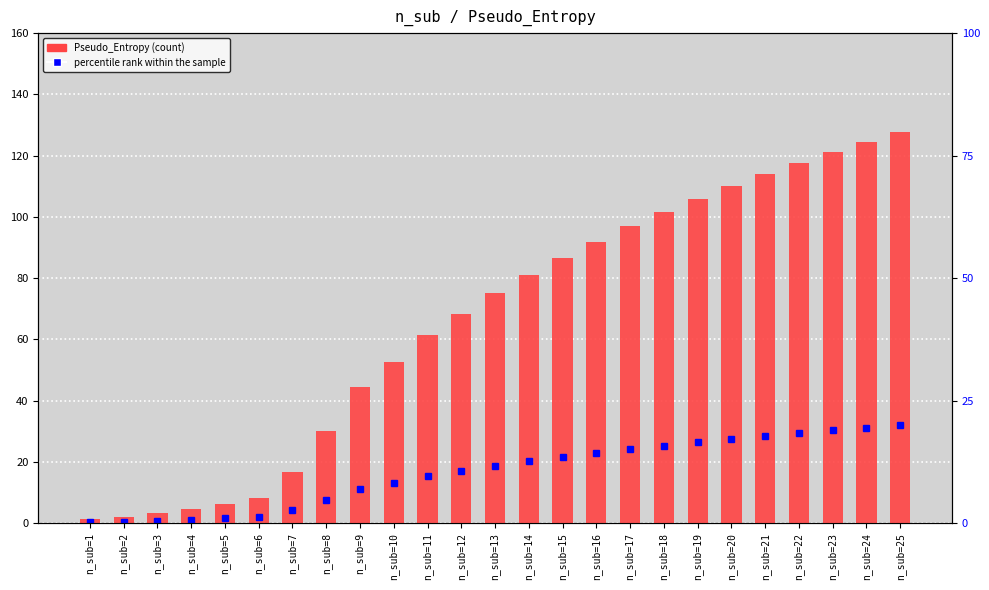

Reading left to right, transcribe all the data shown in this chart.

1.3	2.2	3.3	4.7	6.3	8.2	16.8	30.1	44.6	52.7	61.5	68.3	75.1	81.2	86.7	91.9	96.9	101.5	105.9	110.0	113.9	117.6	121.2	124.6	127.9